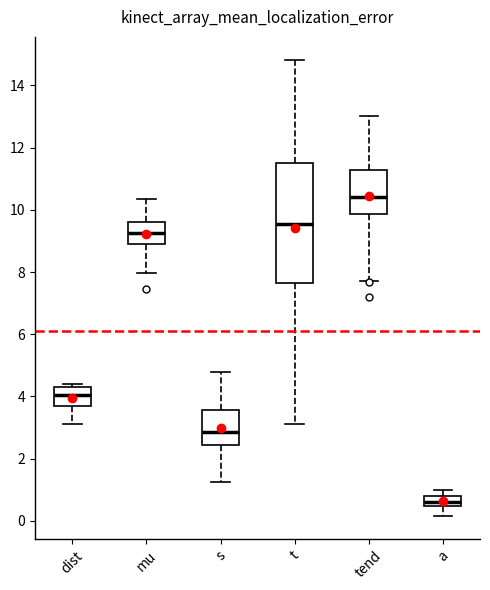

Which box is the tallest, from its lower edge to its upper edge?

t